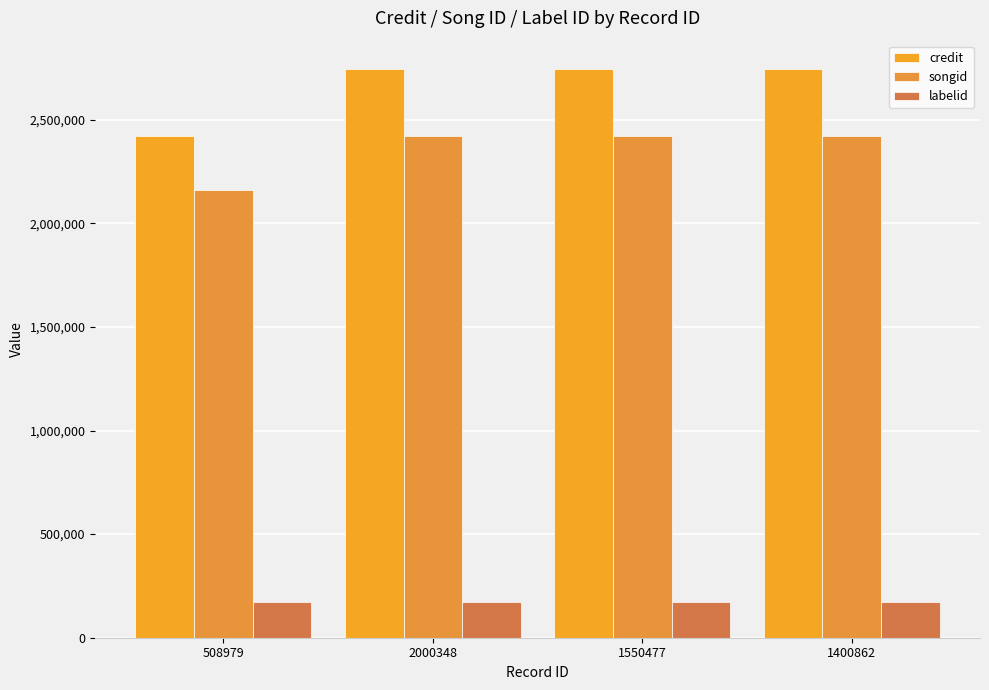

The credit series shows 2419437 at 508979. True or false?

True